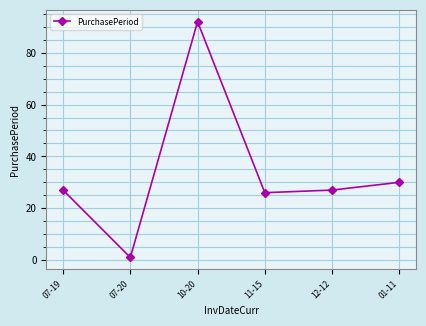

What is the difference between the values at 11-15 and 01-11?

4